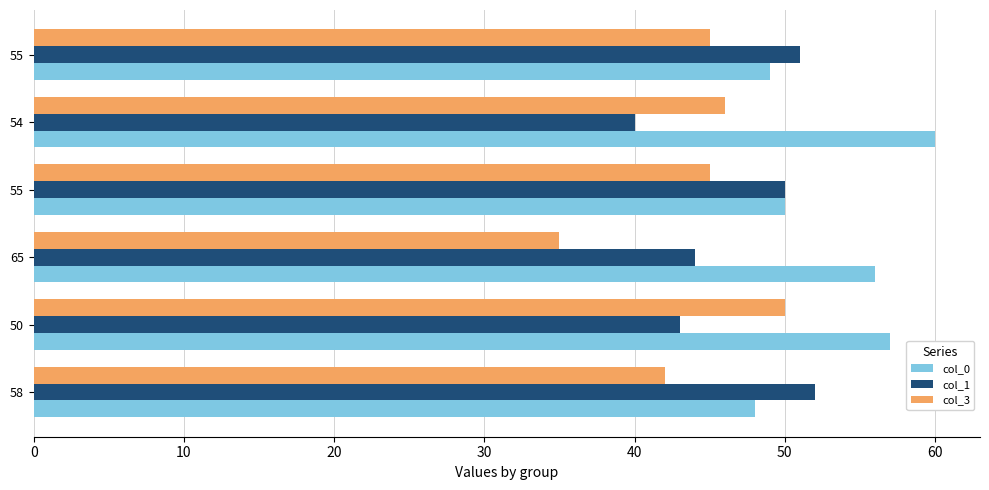

What are all the series names shown in the legend?

col_0, col_1, col_3